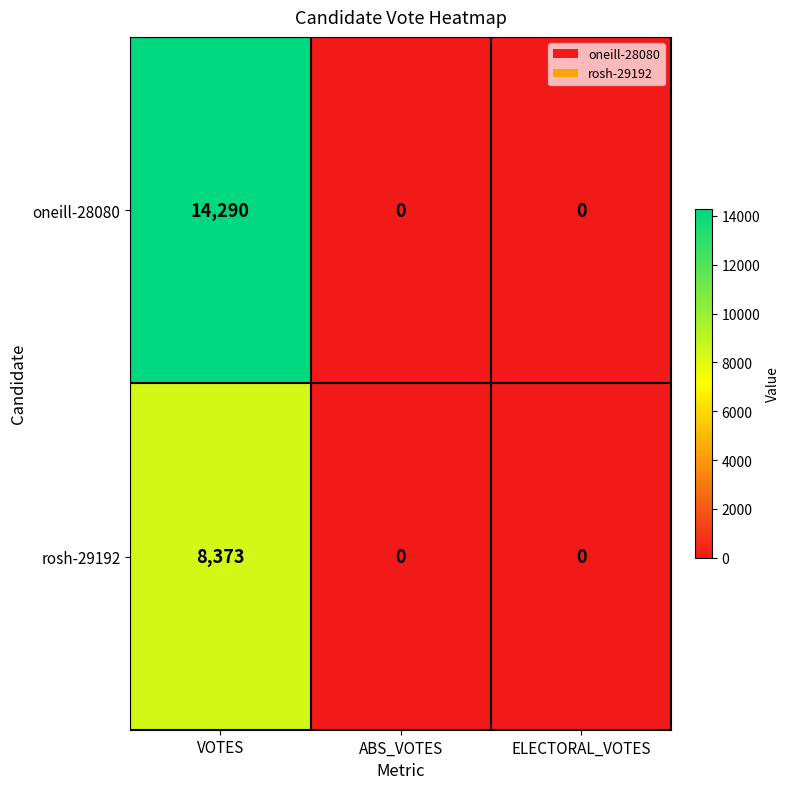

The value of rosh-29192 at ABS_VOTES is 2817. True or false?

False